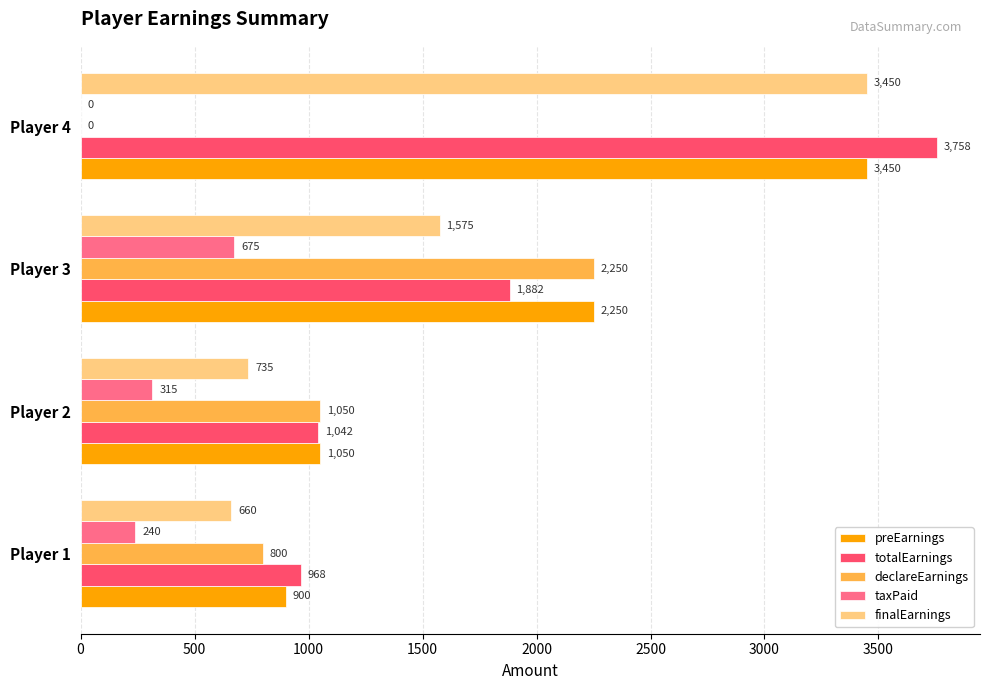

Where is declareEarnings nearest to the value 1125?

Player 2